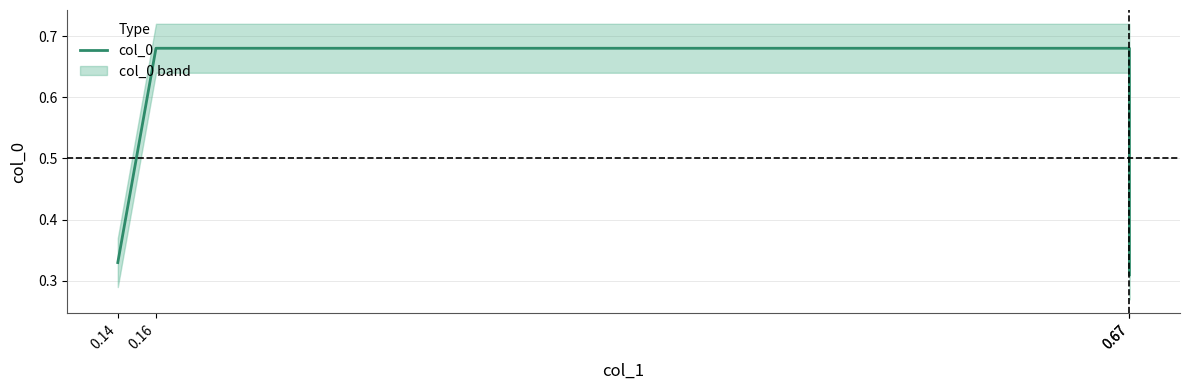

What is the value of the 1st point from the left?

0.3